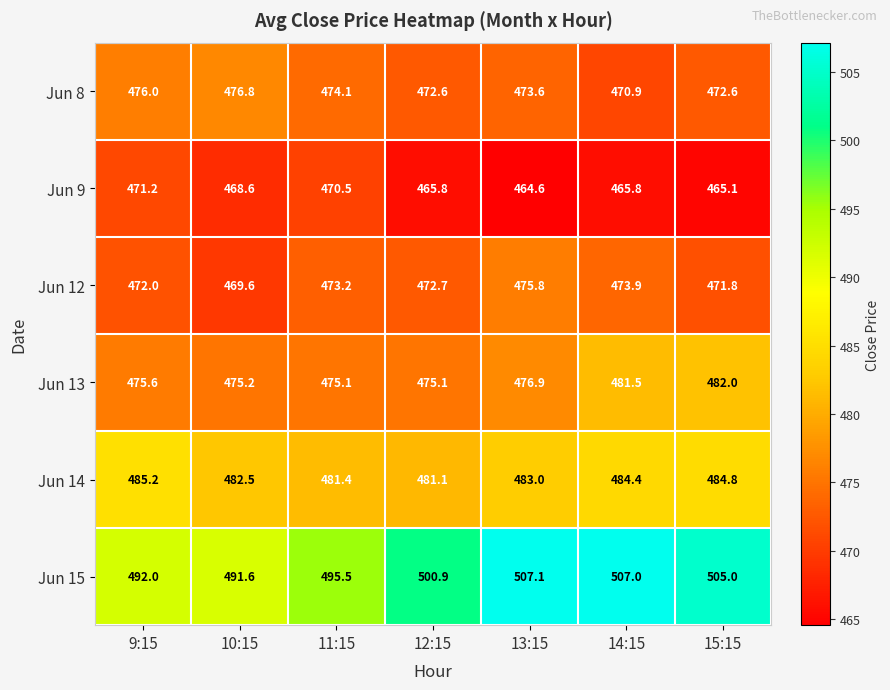

What is the maximum value shown in the chart?

507.1